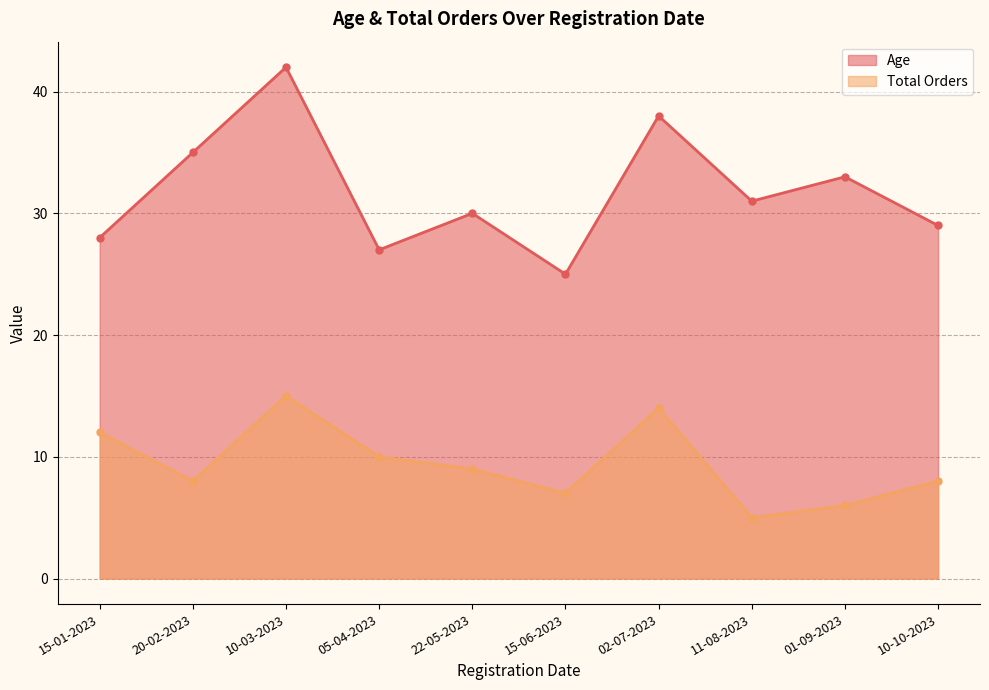

Which series has the largest total across all categories?

Age